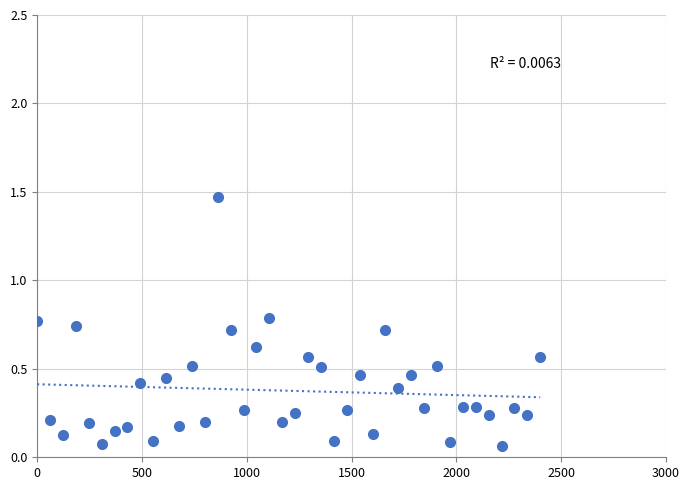

What is the range of X values (max minus min)?

2400.0